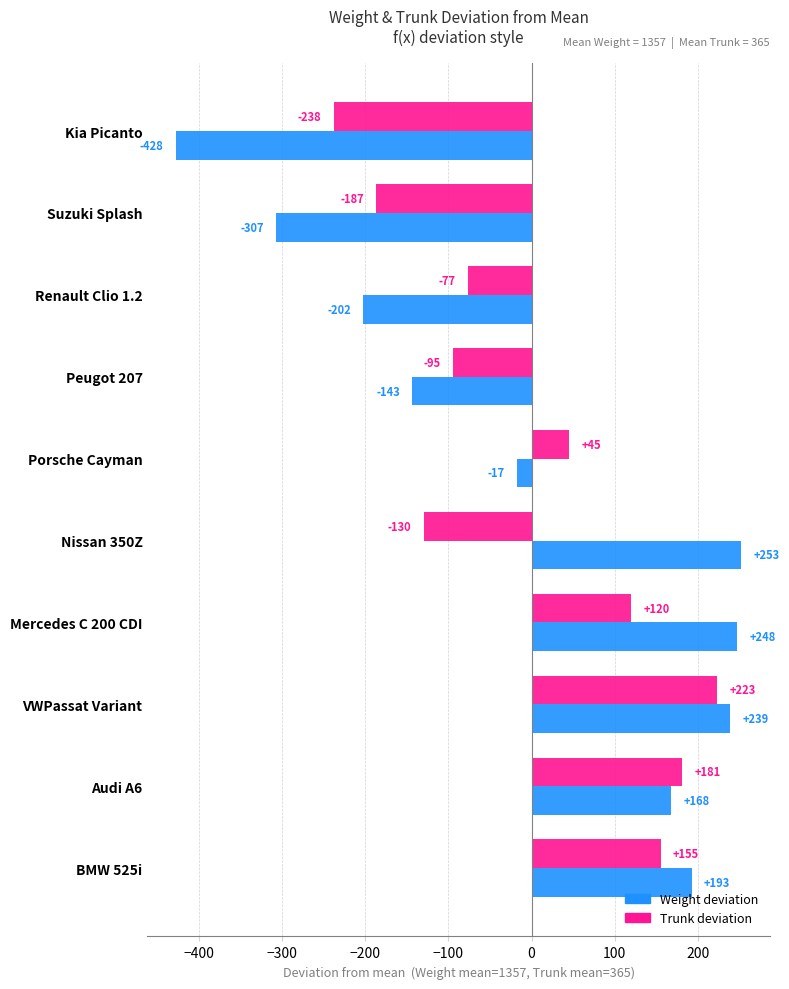

At which category is the sum across all series the highest?

VWPassat Variant